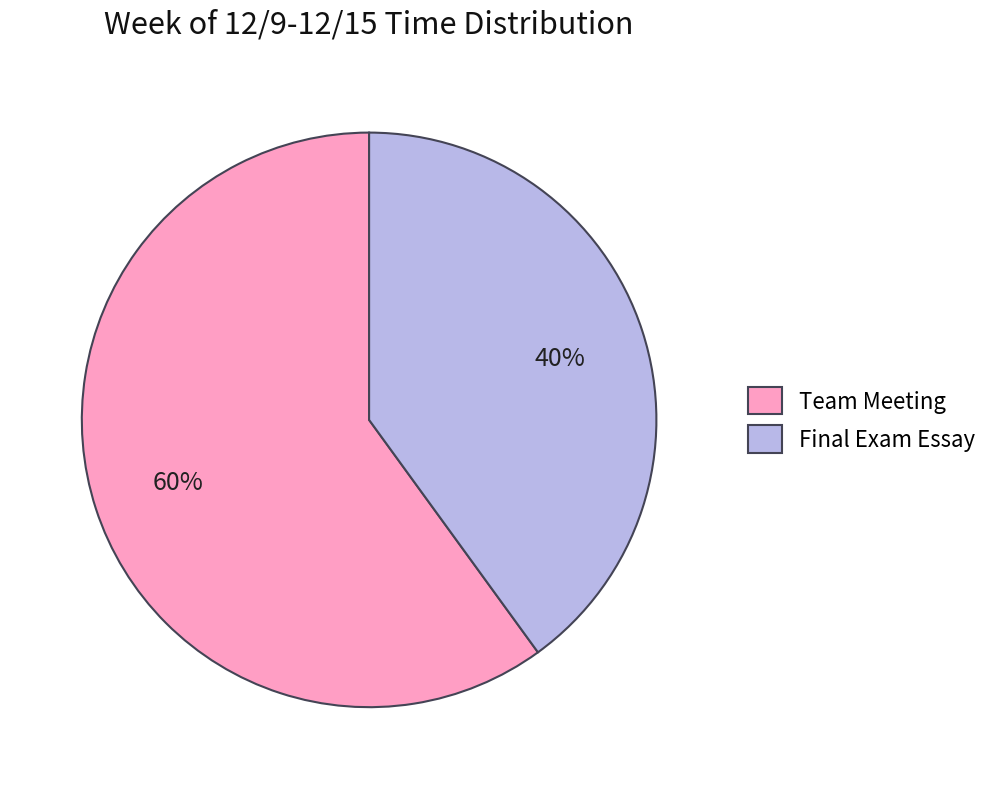

Do Final Exam Essay and Team Meeting together represent more than half of the pie?

Yes